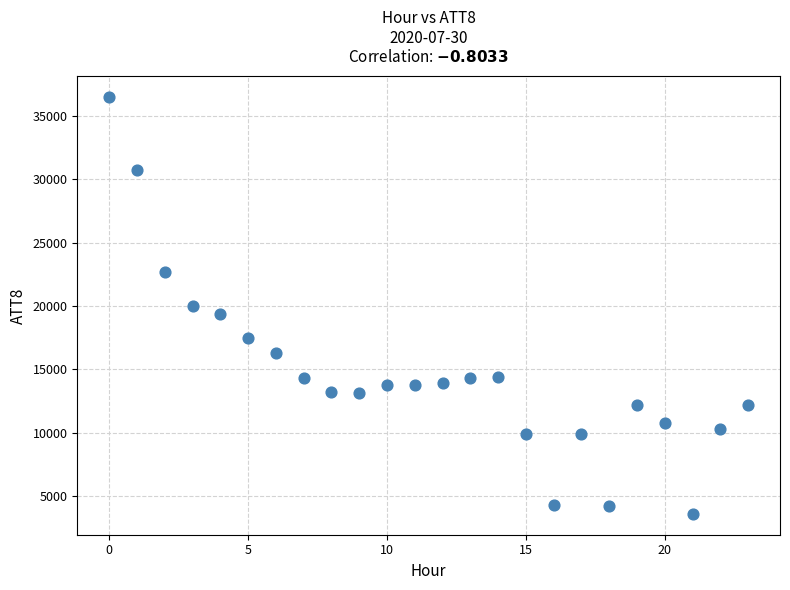

What is the range of Y values (max minus min)?

32900